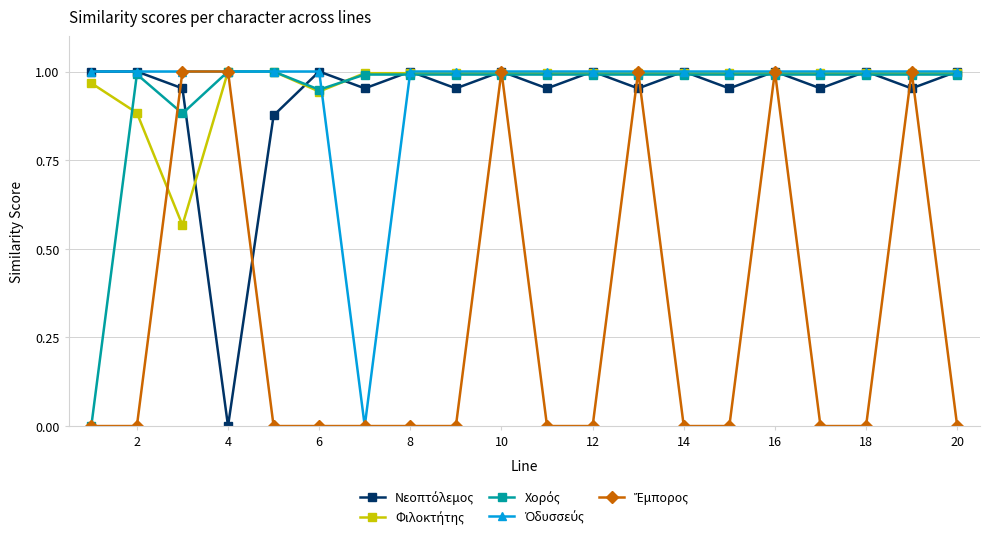

How many times do Ἔμπορος and Ὀδυσσεύς cross each other?

6